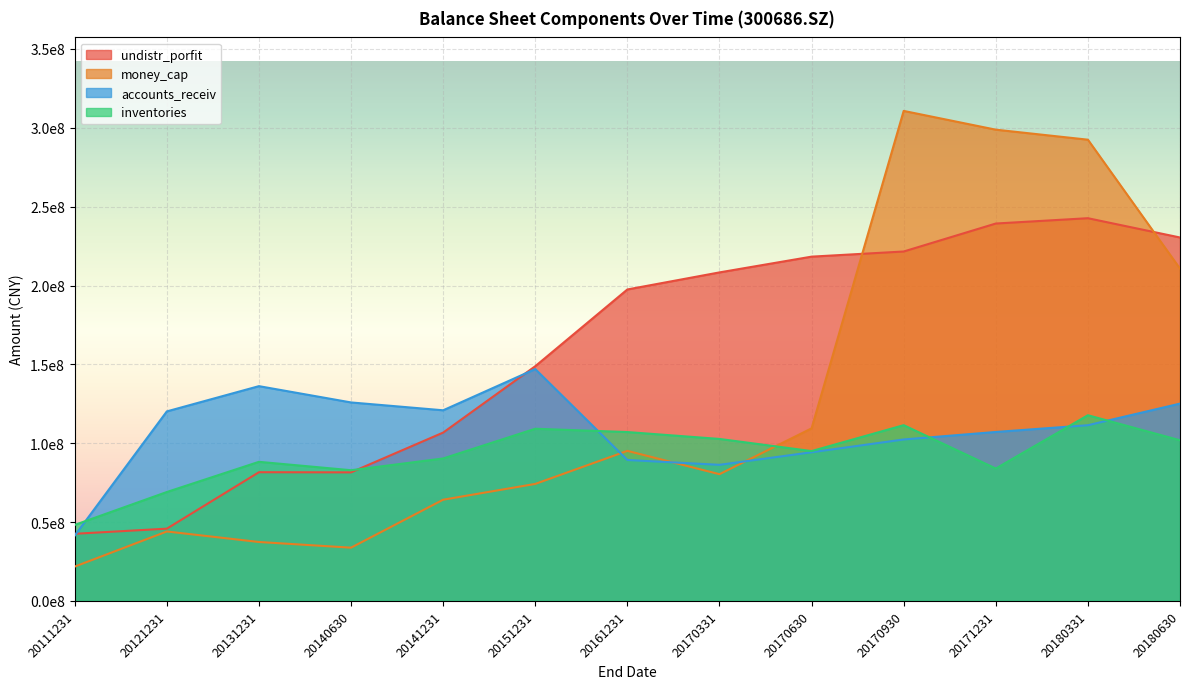

True or false: accounts_receiv has a value of 87727548.8 at 20140630.

False